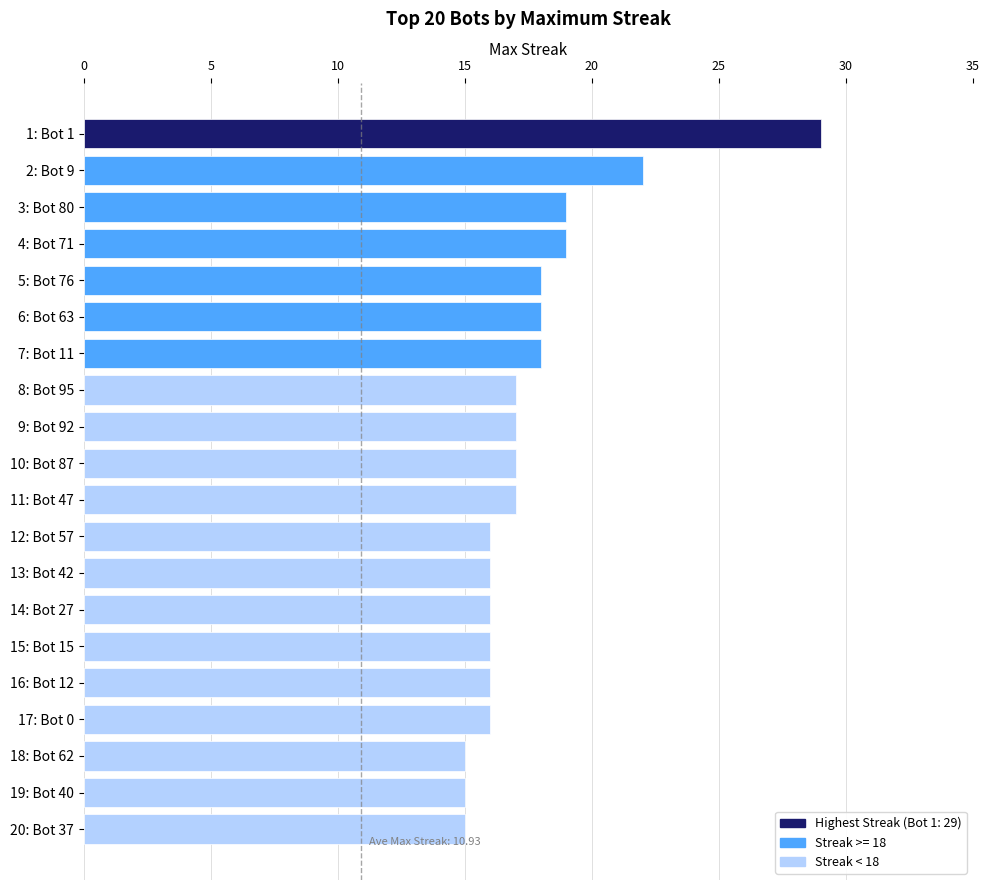

Reading top to bottom, list all the values displayed in this chart.

29	22	19	19	18	18	18	17	17	17	17	16	16	16	16	16	16	15	15	15